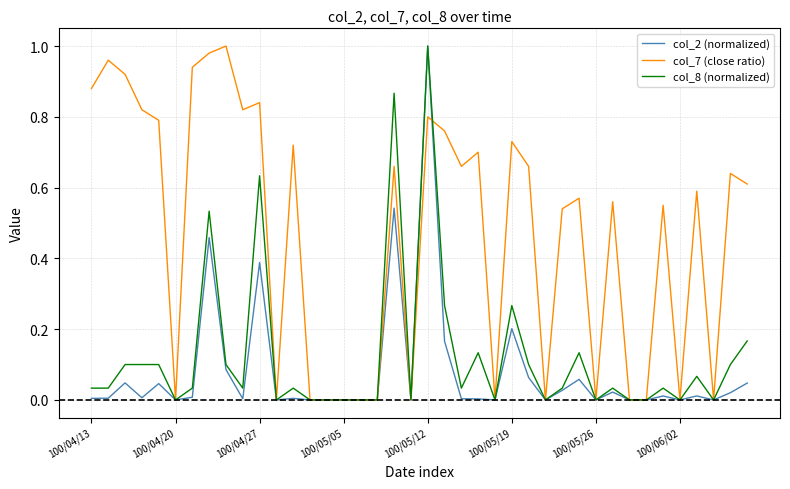

Which series has the largest total across all categories?

col_7 (close ratio)